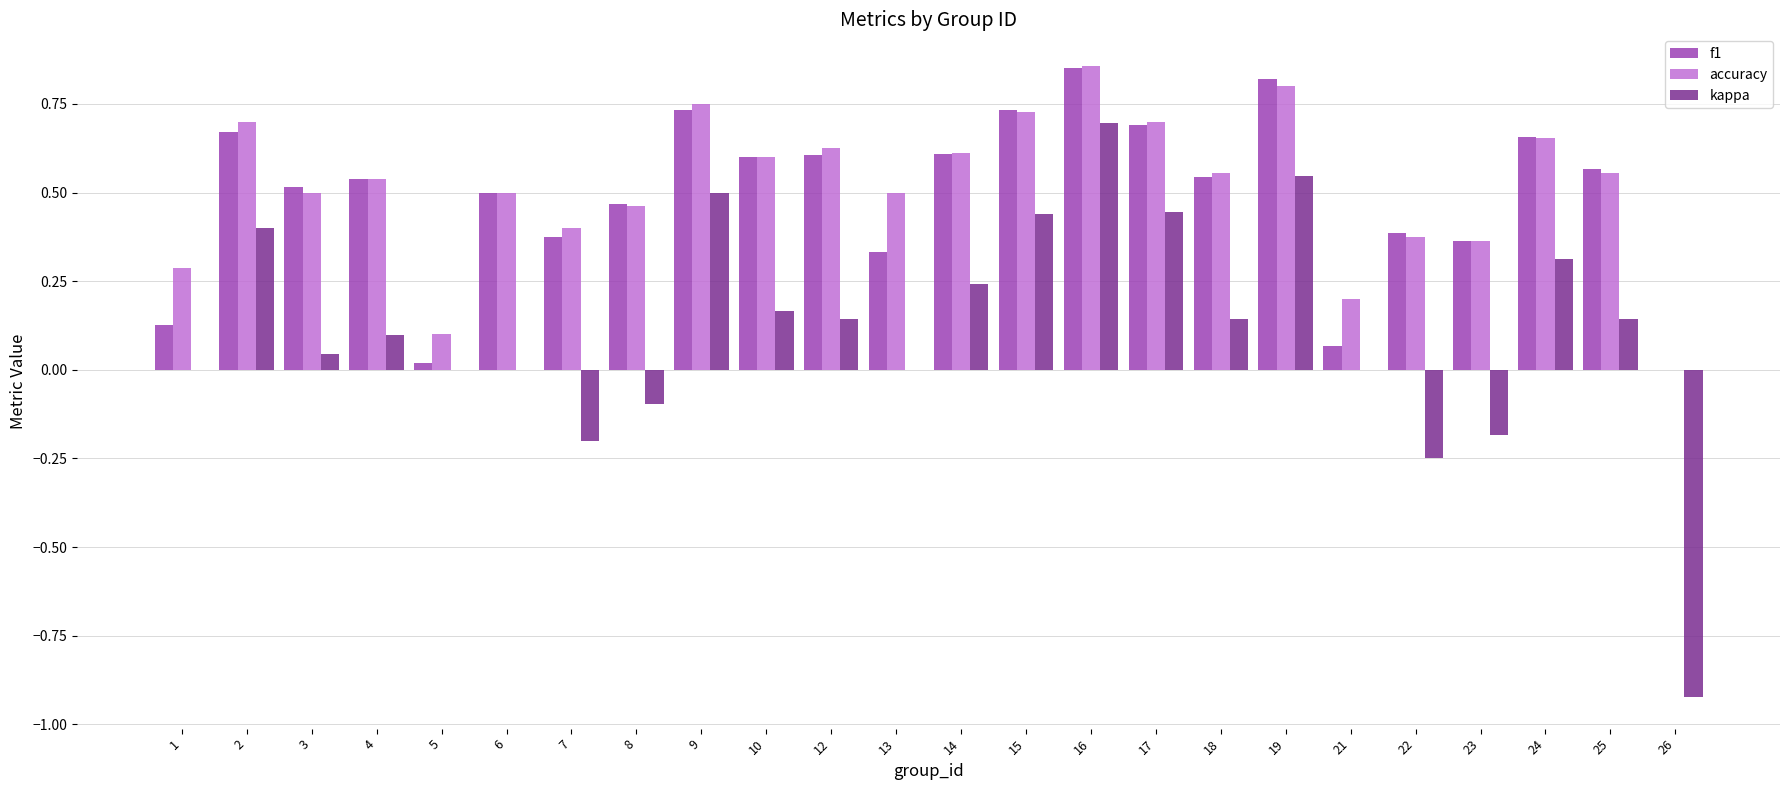

What is the sum of the accuracy values at 22 and 14?

1.0